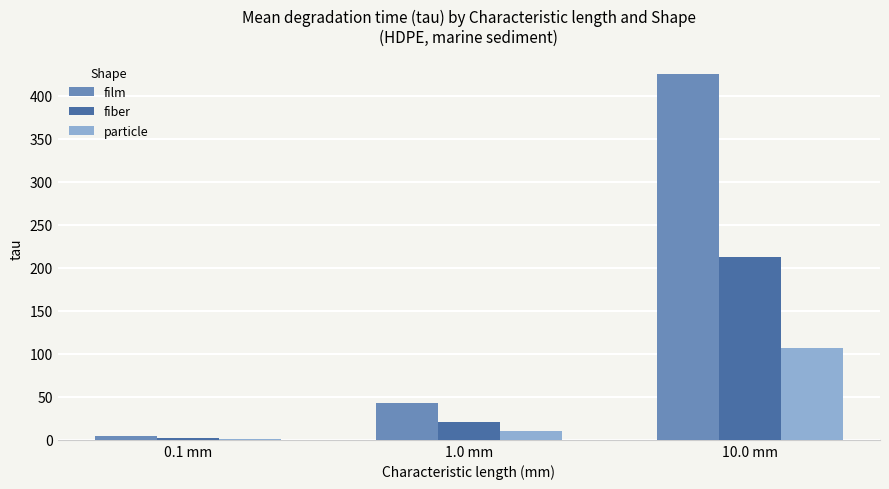

The film series shows 635.6 at 10.0 mm. True or false?

False